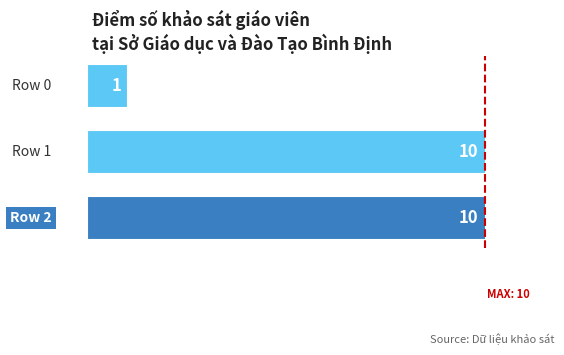

What is the difference between the second highest and minimum values?

9